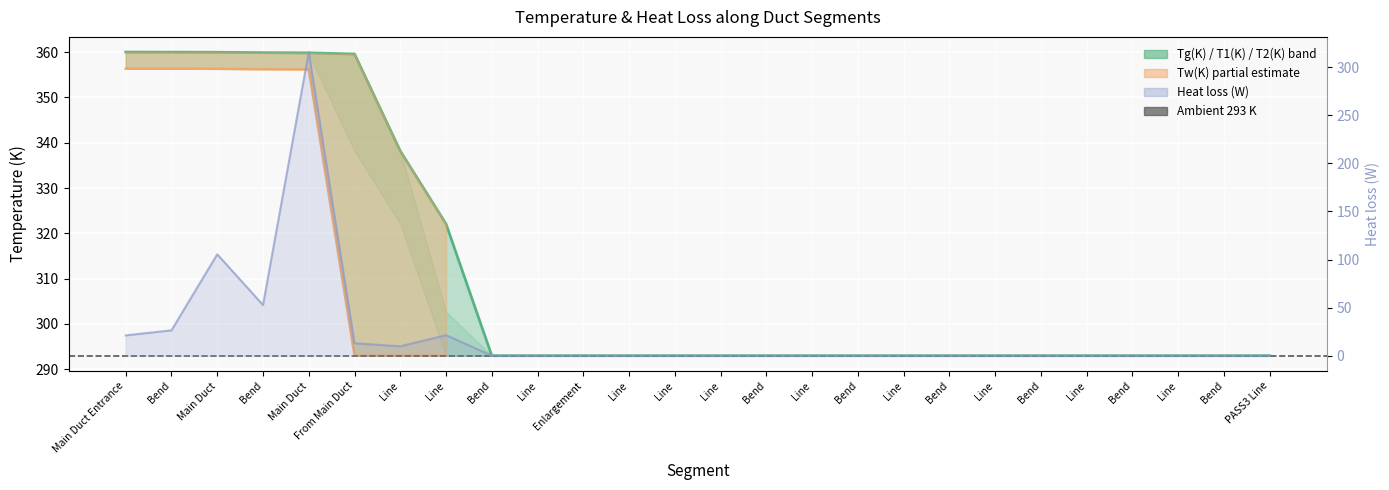

What is the maximum value shown in the chart?

360.0